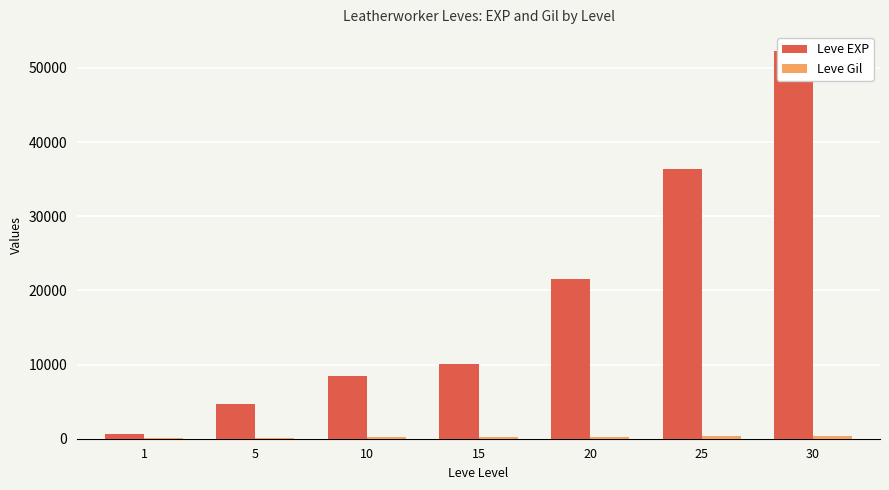

The value of Leve Gil at 20 is 422. True or false?

False